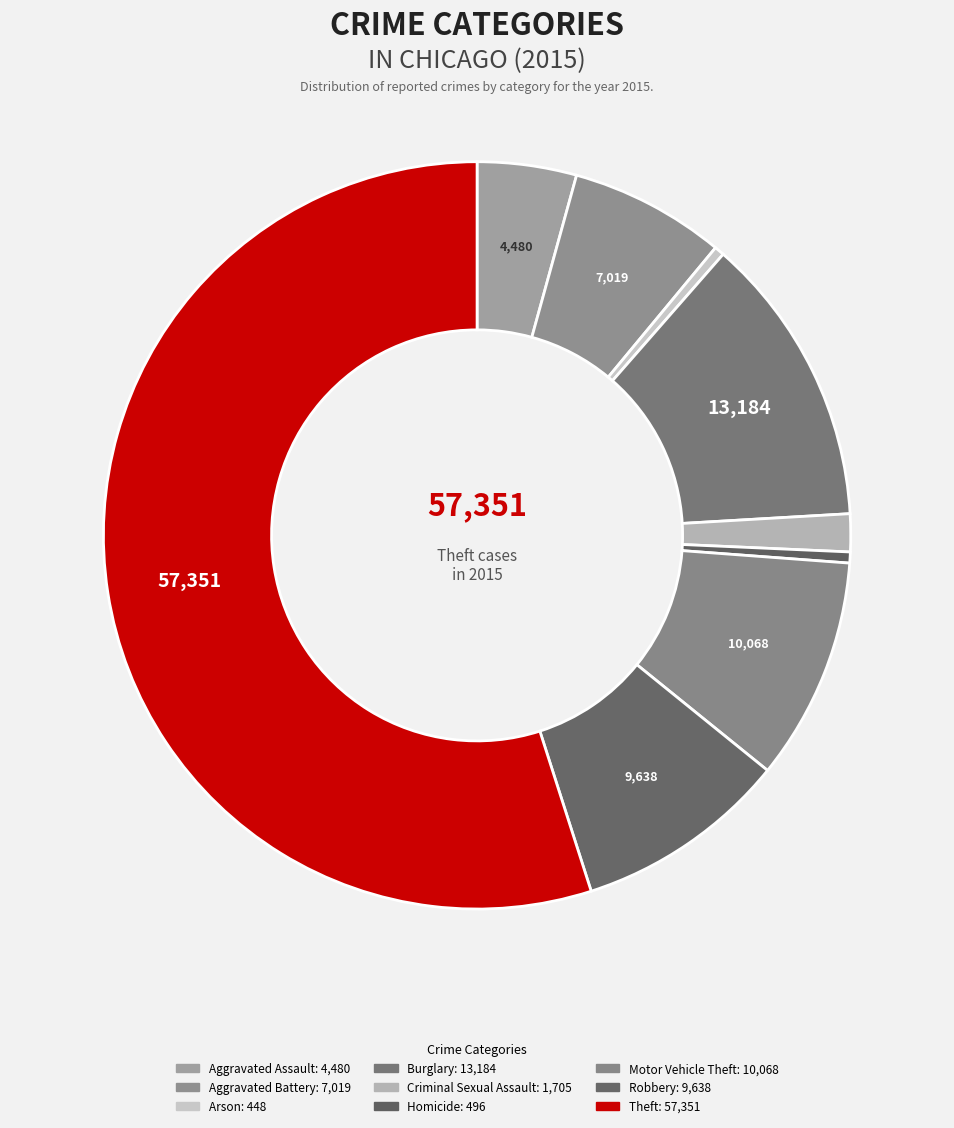

Which category accounts for the majority?

Theft